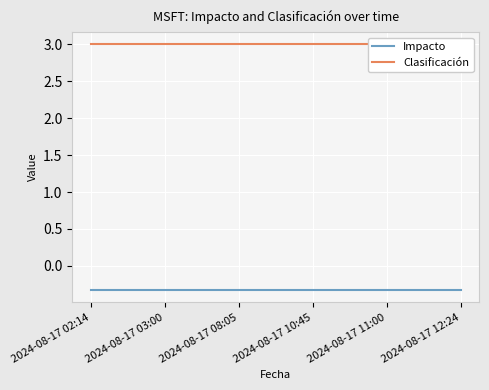

What is the difference between the highest and lowest values at 2024-08-17 03:00?

3.3